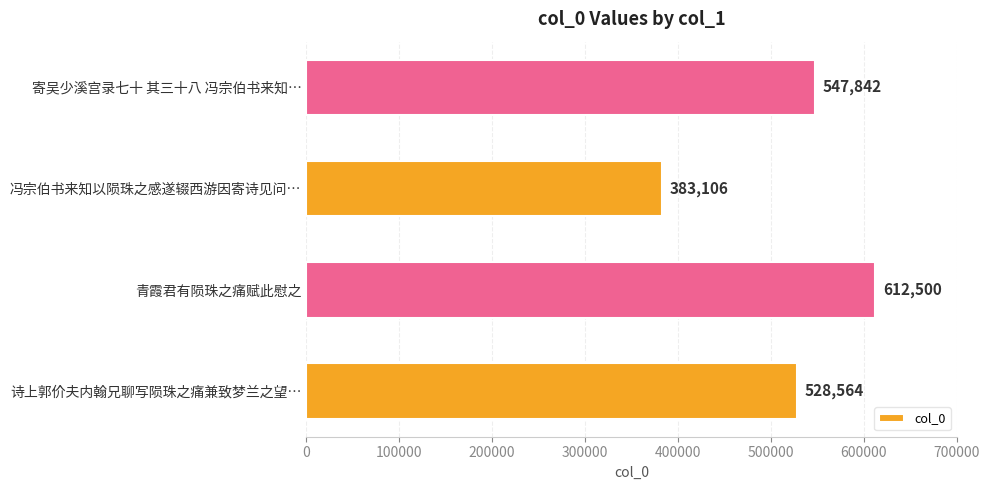

What is the smallest value displayed?

383106